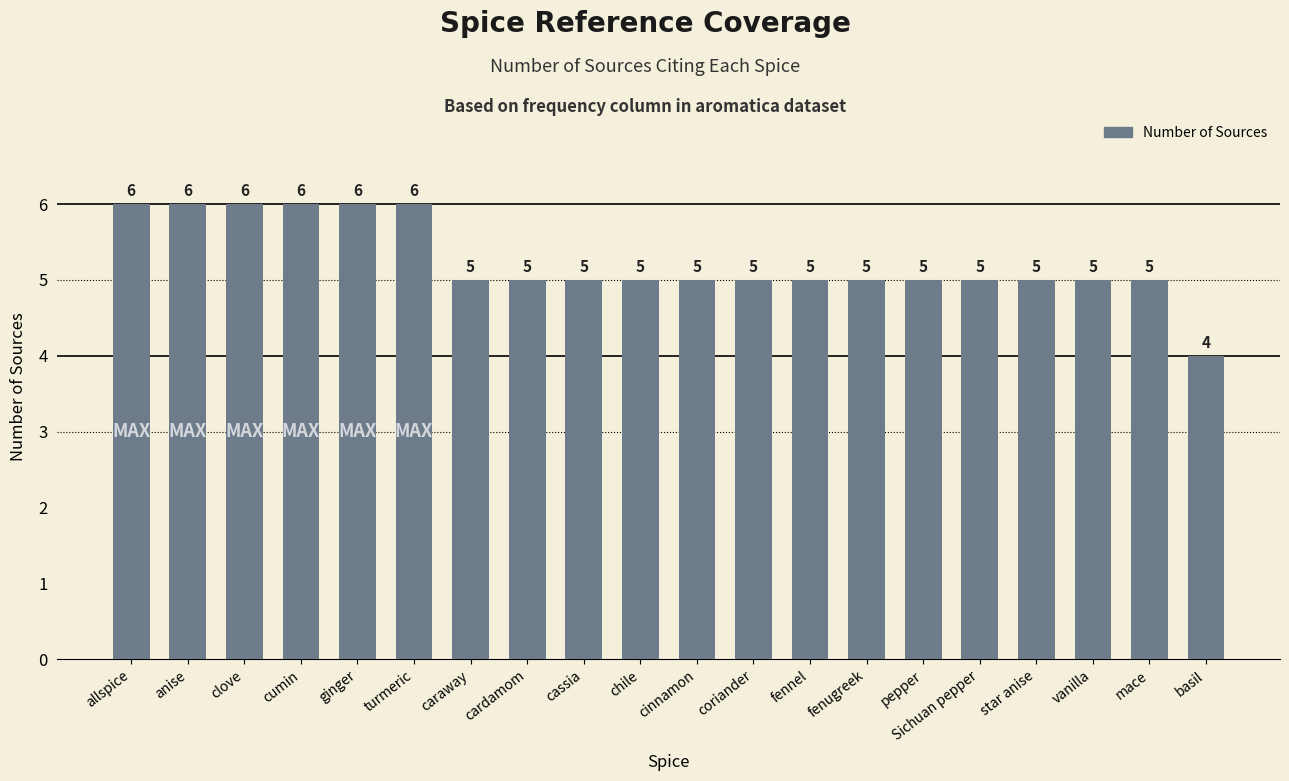

What is the average value?

5